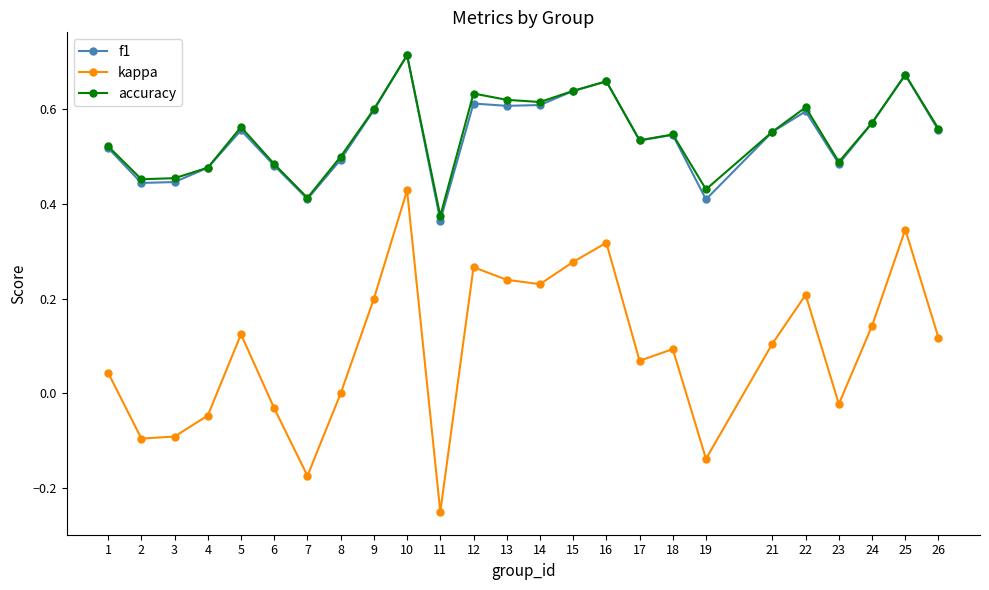

At which category does kappa reach its first local peak?

5